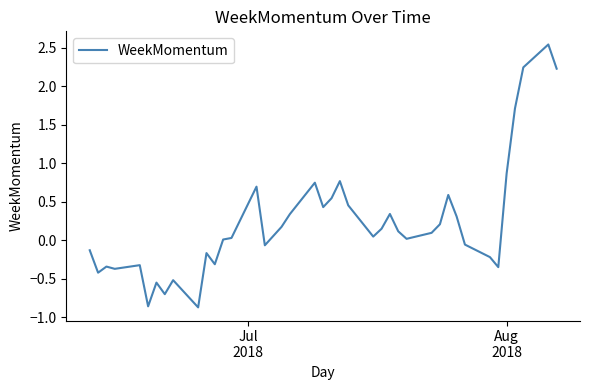

What is the difference between the maximum and second lowest values?

3.4